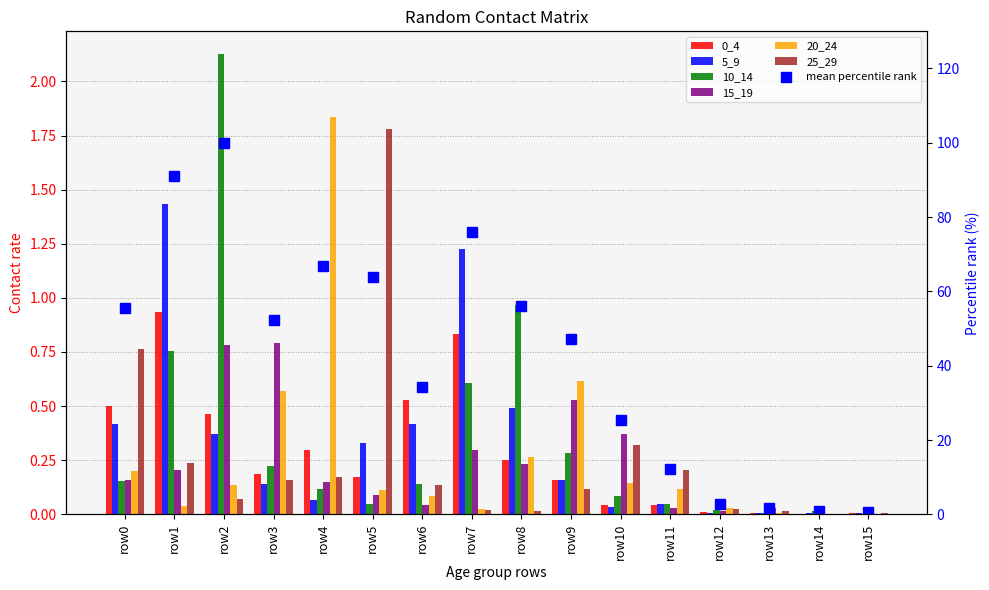

Reading right to left, what are all the values shown in this chart?

0_4: 0.0	0.0	0.0	0.0	0.0	0.0	0.2	0.3	0.8	0.5	0.2	0.3	0.2	0.5	0.9	0.5
5_9: 0.0	0.0	0.0	0.0	0.0	0.0	0.2	0.5	1.2	0.4	0.3	0.1	0.1	0.4	1.4	0.4
10_14: 0.0	0.0	0.0	0.0	0.0	0.1	0.3	1.0	0.6	0.1	0.0	0.1	0.2	2.1	0.8	0.2
15_19: 0.0	0.0	0.0	0.0	0.0	0.4	0.5	0.2	0.3	0.0	0.1	0.2	0.8	0.8	0.2	0.2
20_24: 0.0	0.0	0.0	0.0	0.1	0.1	0.6	0.3	0.0	0.1	0.1	1.8	0.6	0.1	0.0	0.2
25_29: 0.0	0.0	0.0	0.0	0.2	0.3	0.1	0.0	0.0	0.1	1.8	0.2	0.2	0.1	0.2	0.8